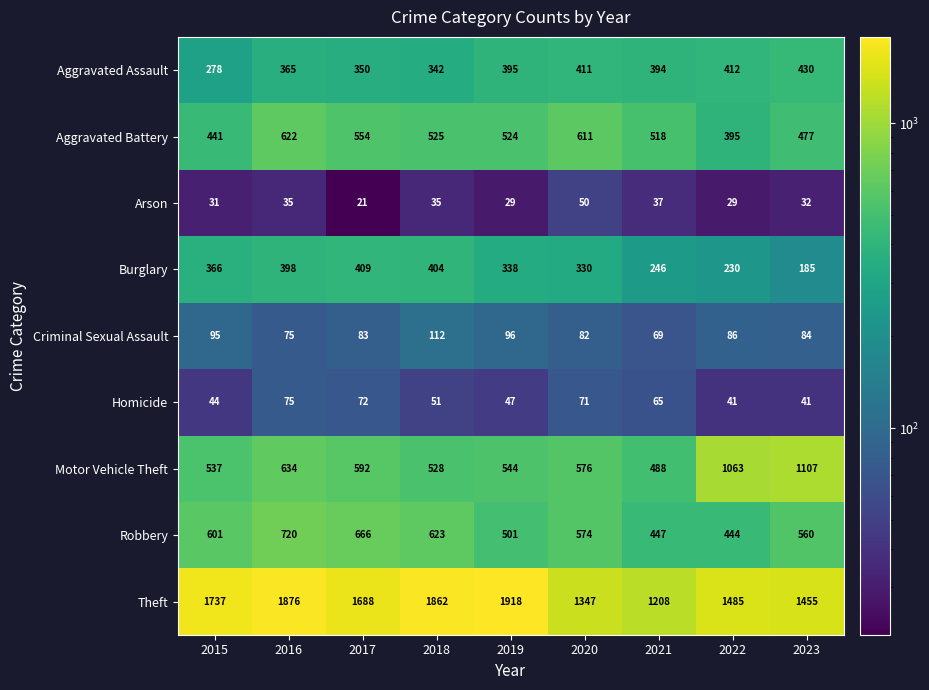

What is the lowest value of the Homicide series?

41